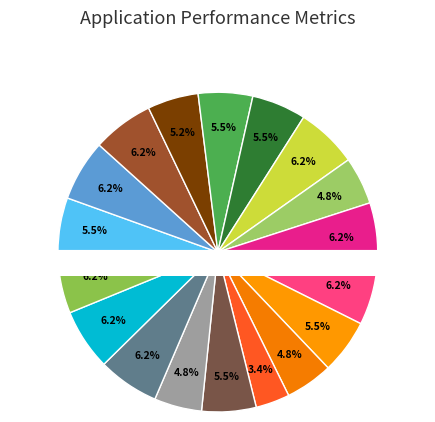

Does any single category account for the majority?

No